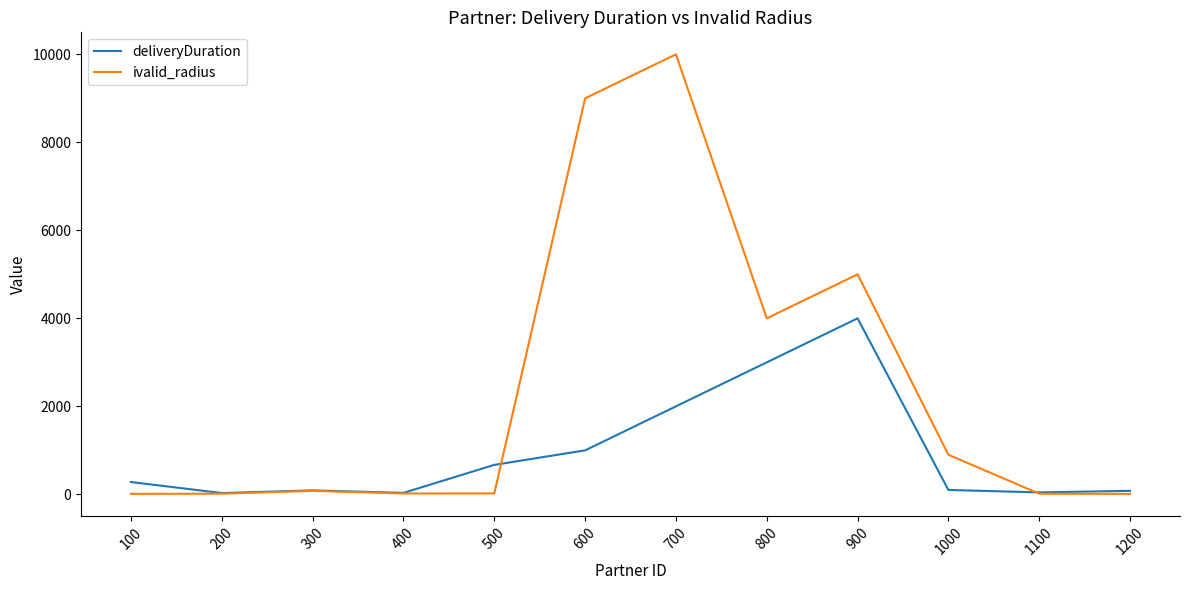

Which series has the largest total across all categories?

ivalid_radius